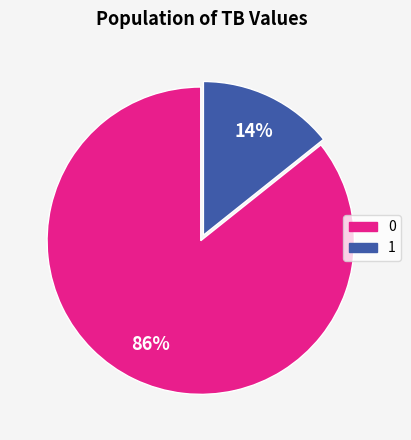

True or false: 0 accounts for 91% of the total.

False